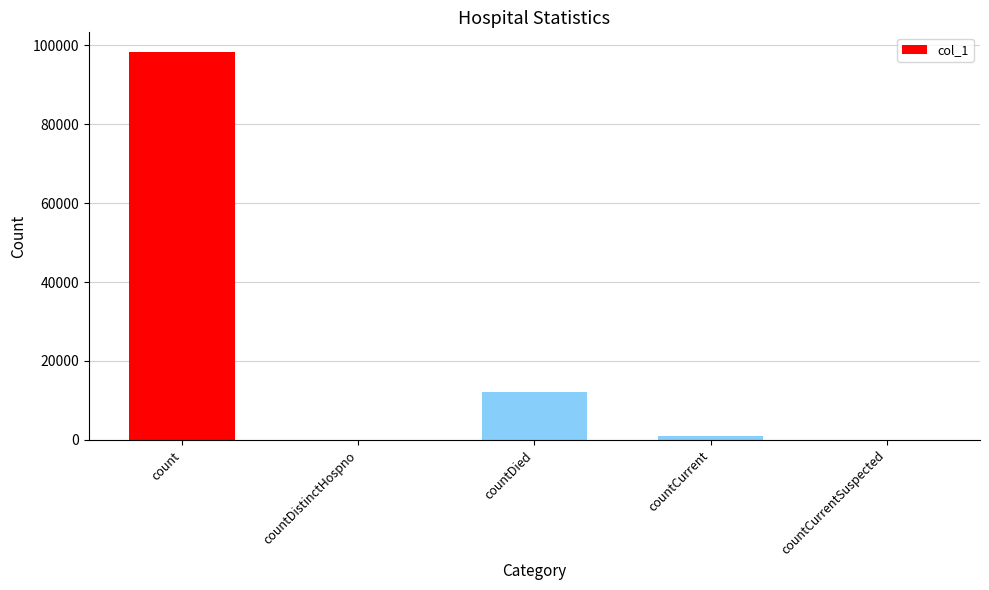

At which label is the value closest to 49153?

countDied